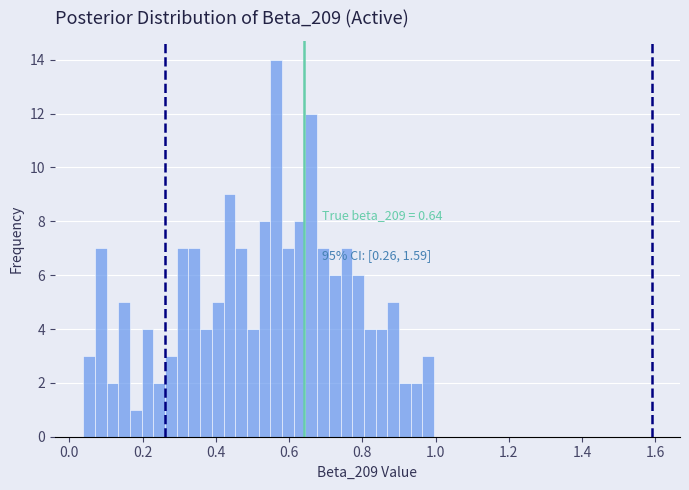

Around what value on the x-axis is the tallest bar? Give the approximate position of its centre, as read against the axis.

0.56